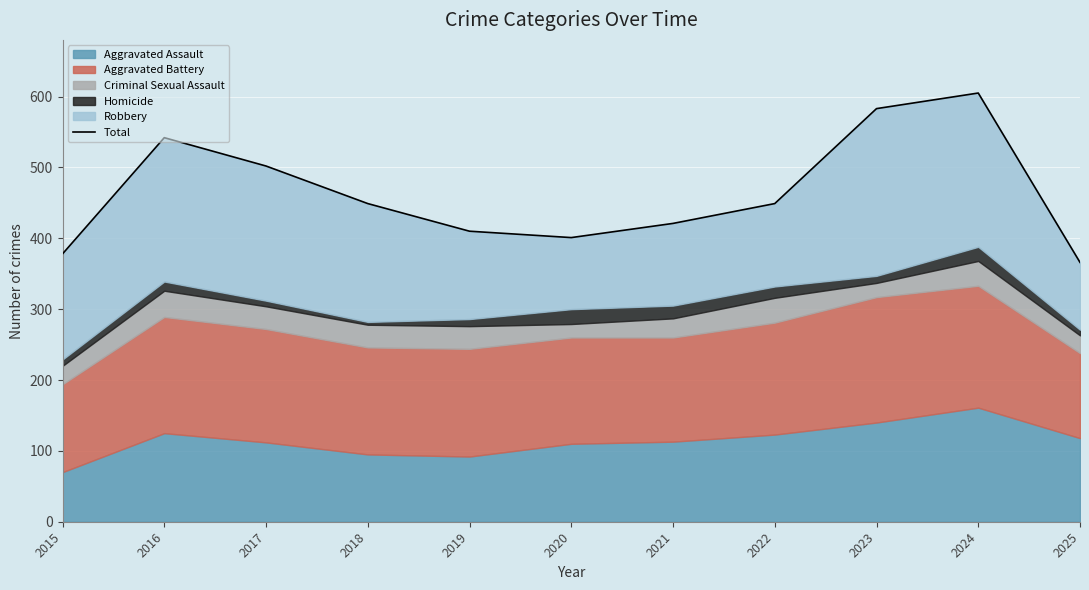

Does the chart display data point markers on the line(s)?

No